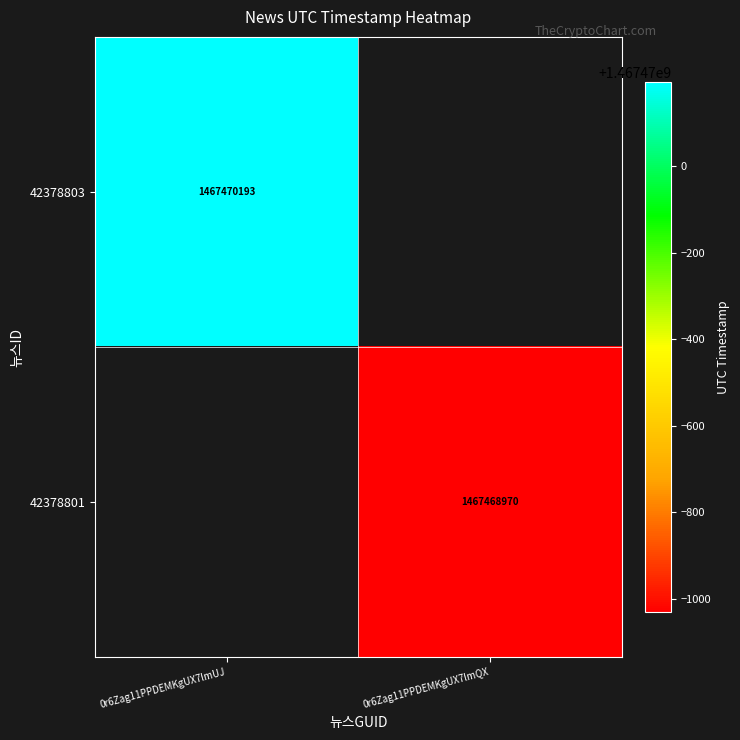

Is it true that 42378801 equals 2470030235 at 0r6Zag11PPDEMKgUX7lmQX?

False